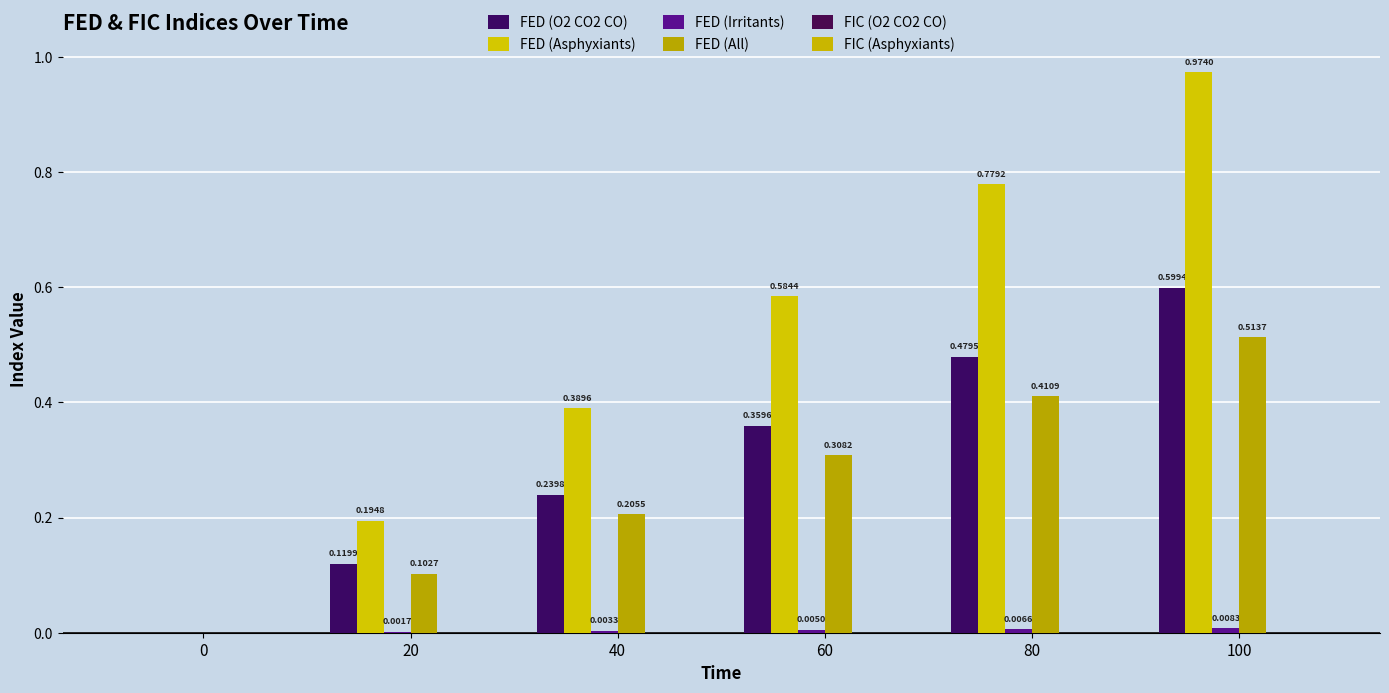

Count the number of categories in the chart.

6